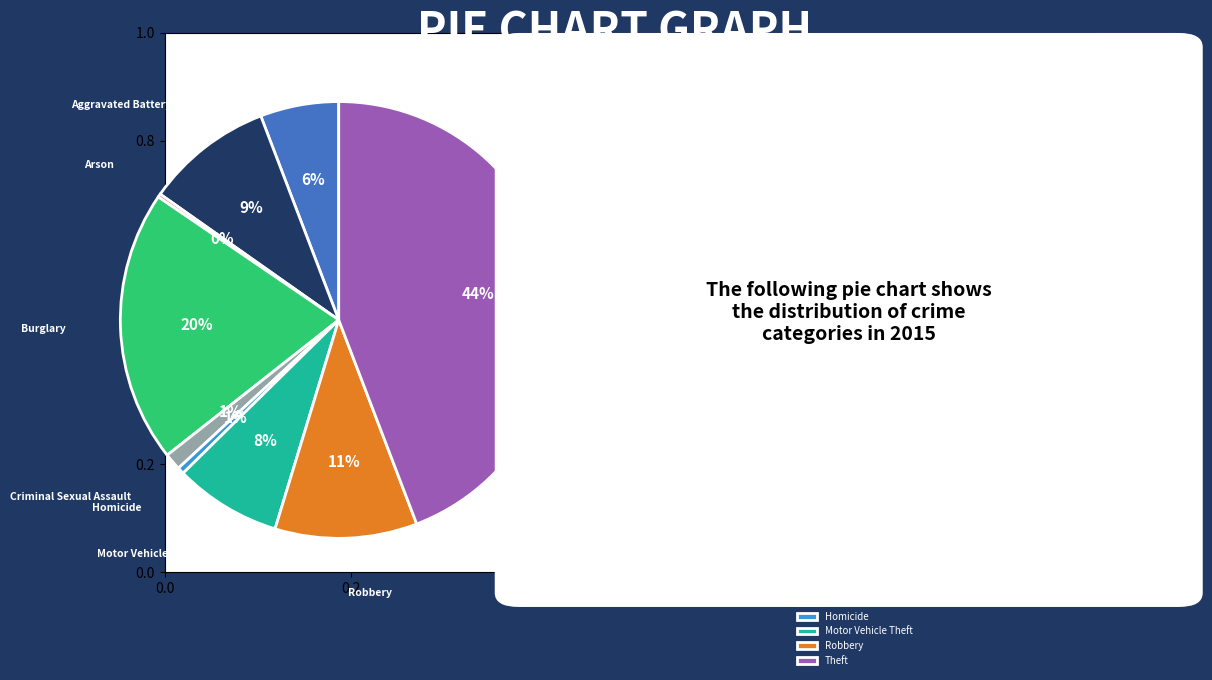

Which has a higher value, Homicide or Theft?

Theft